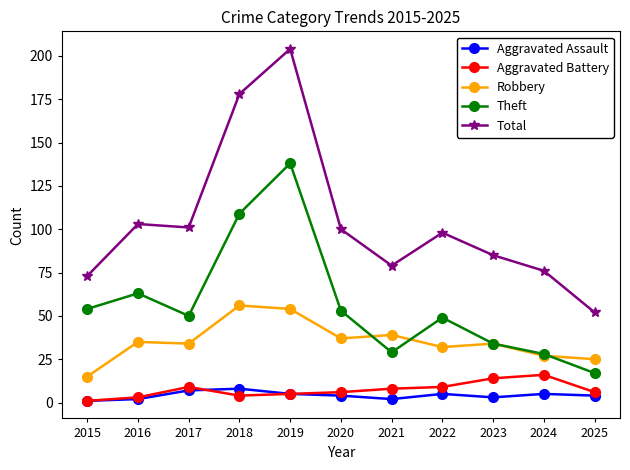

Does the chart have visible grid lines?

No